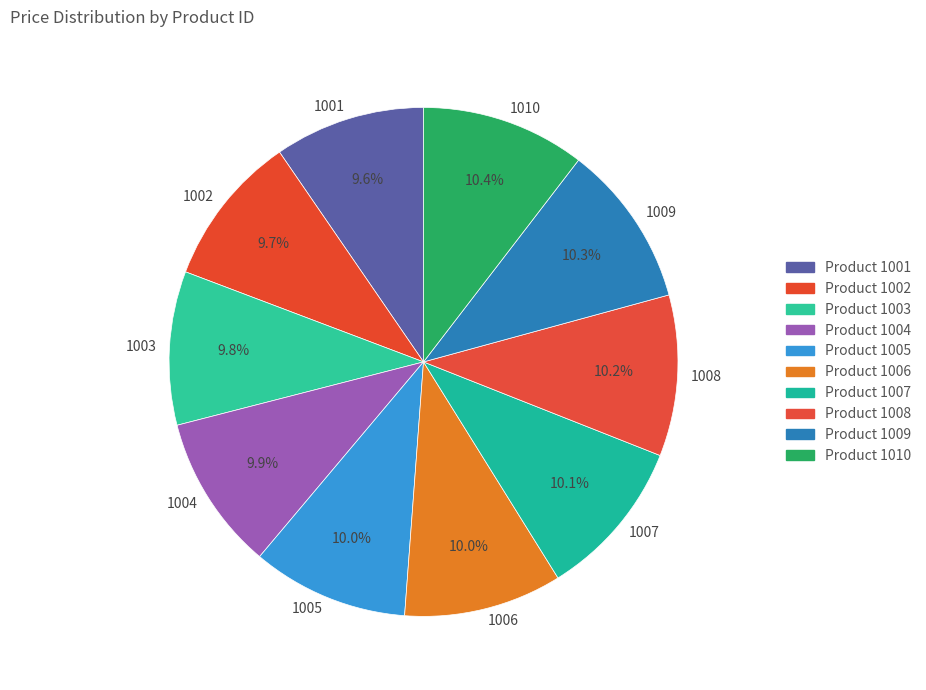

How many segments does this pie chart have?

10